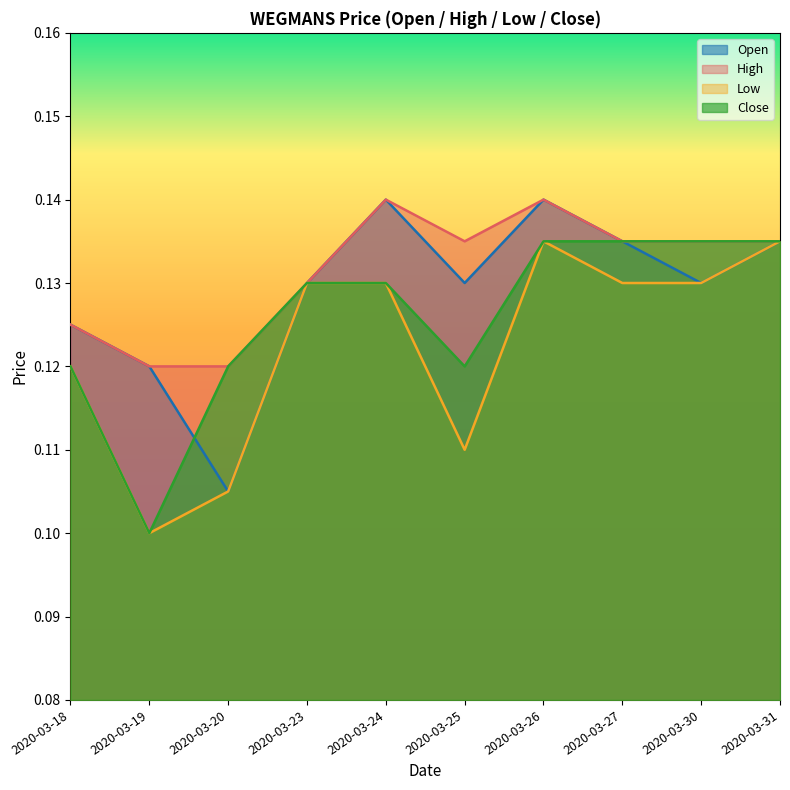

Rank the series by their average value, from lowest to highest.

Low, Close, Open, High